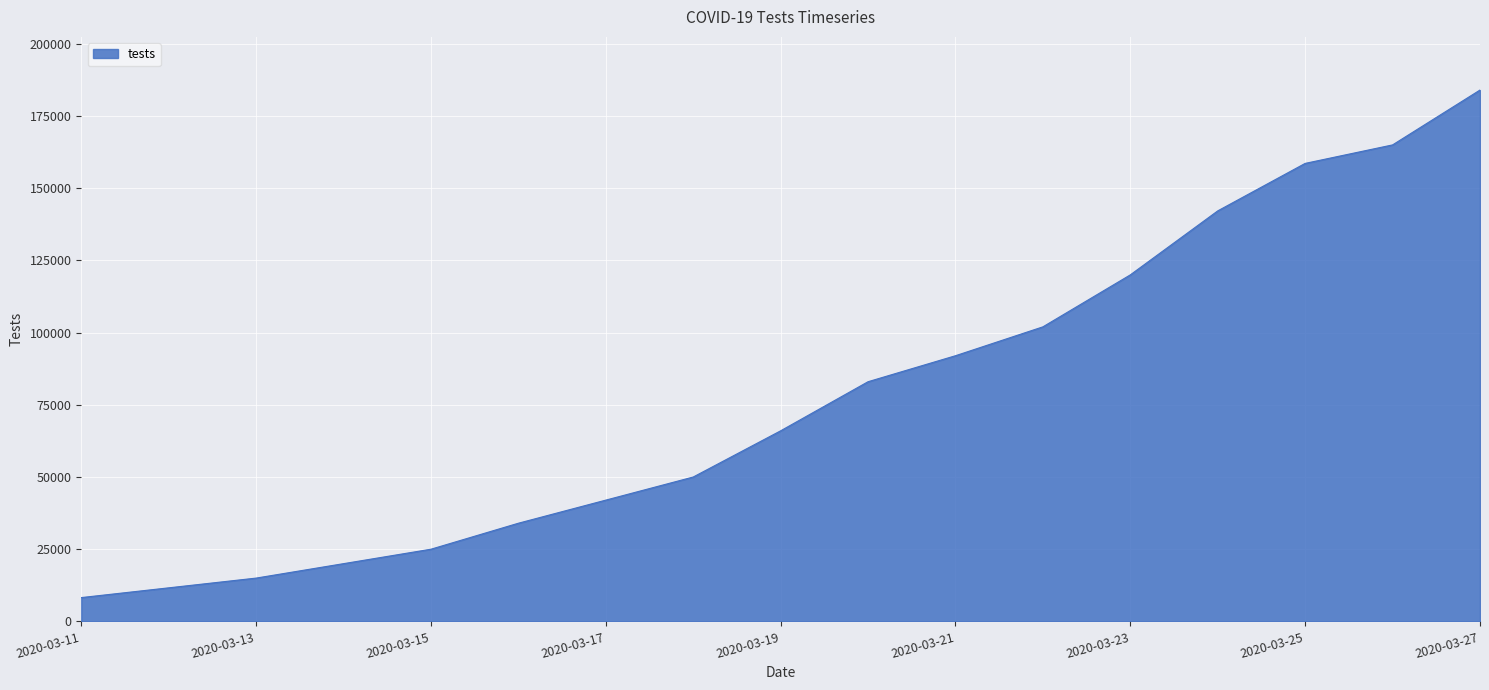

What is the greatest value displayed?

184000